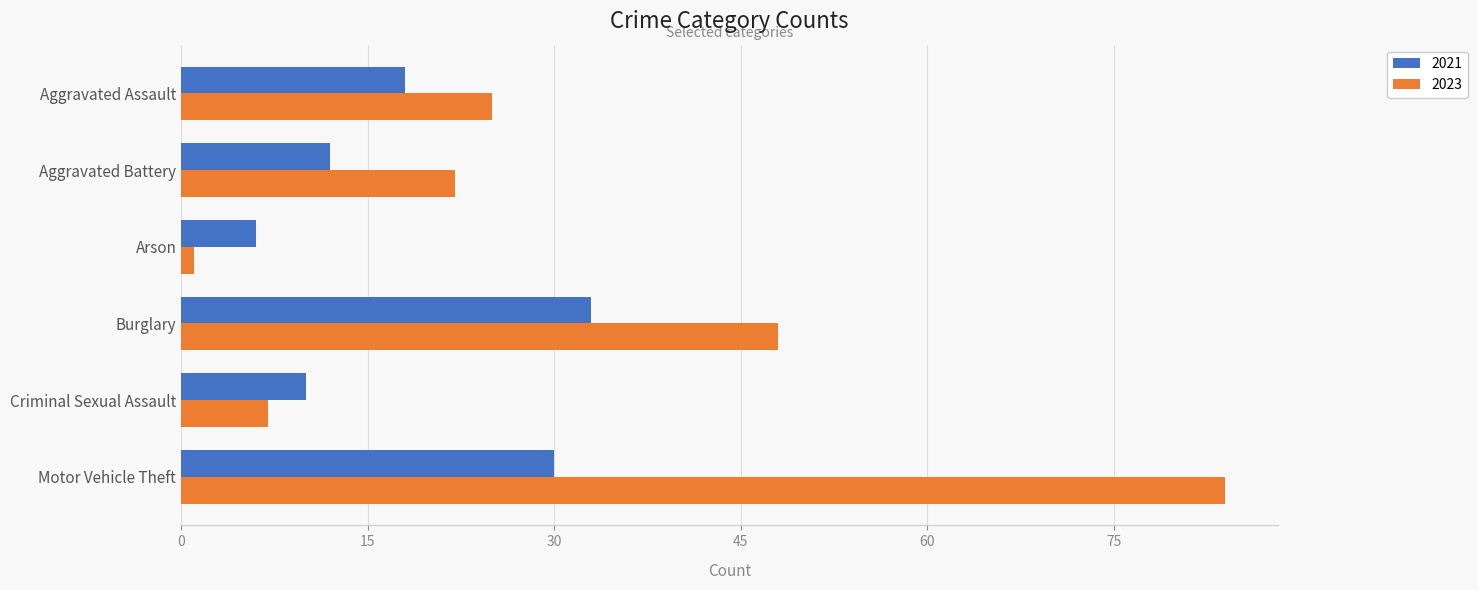

Which label corresponds to the smallest value in the chart?

Arson